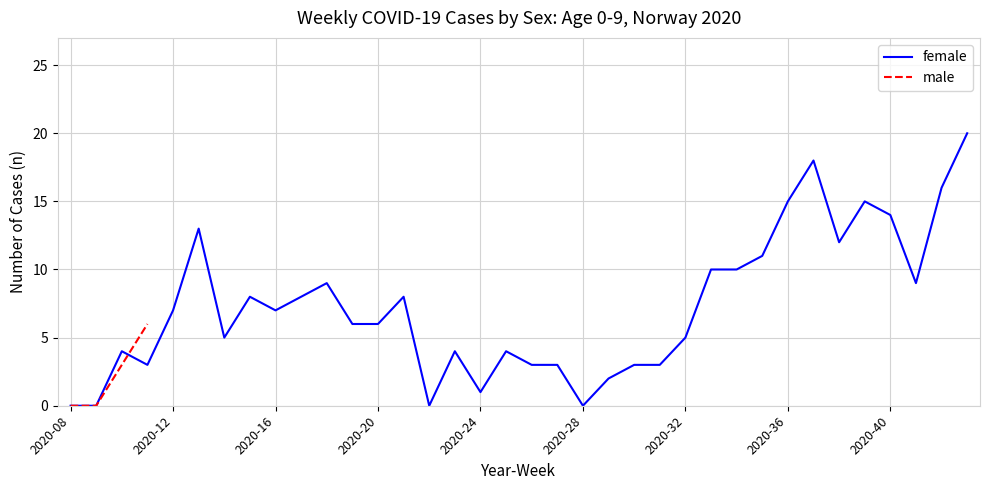

Which label corresponds to the largest value in the chart?

2020-43